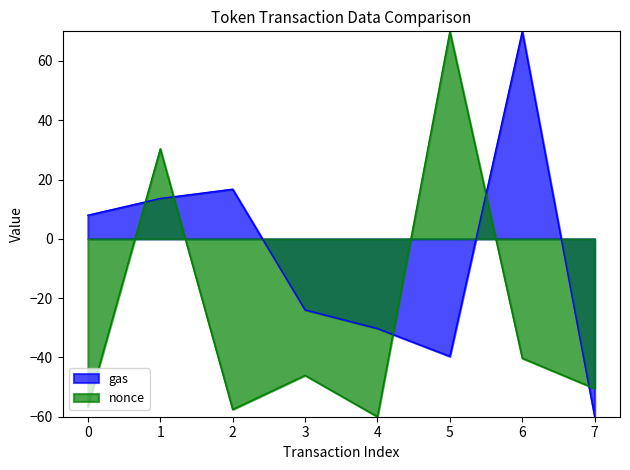

The nonce series shows -57.6 at 2. True or false?

True